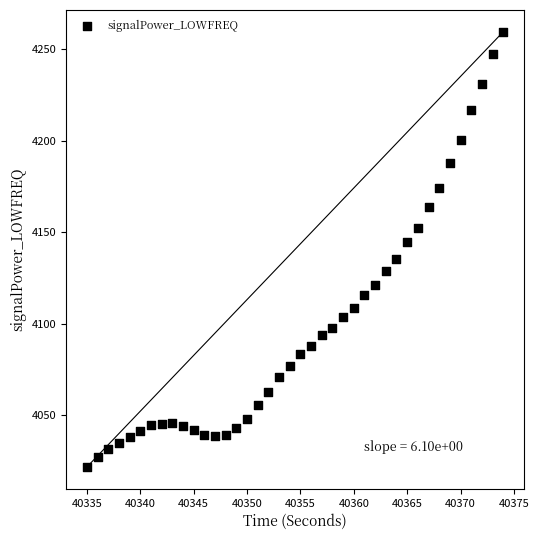

What is the range of X values (max minus min)?

39.0